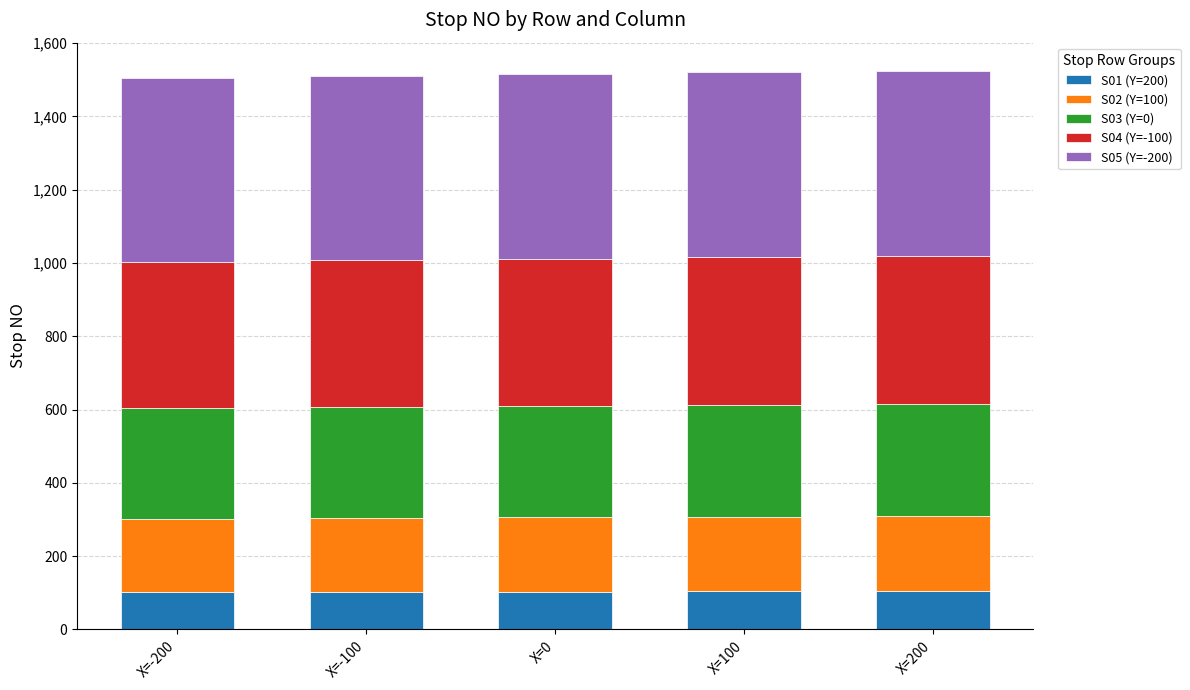

The value of S01 (Y=200) at X=-200 is 101. True or false?

True